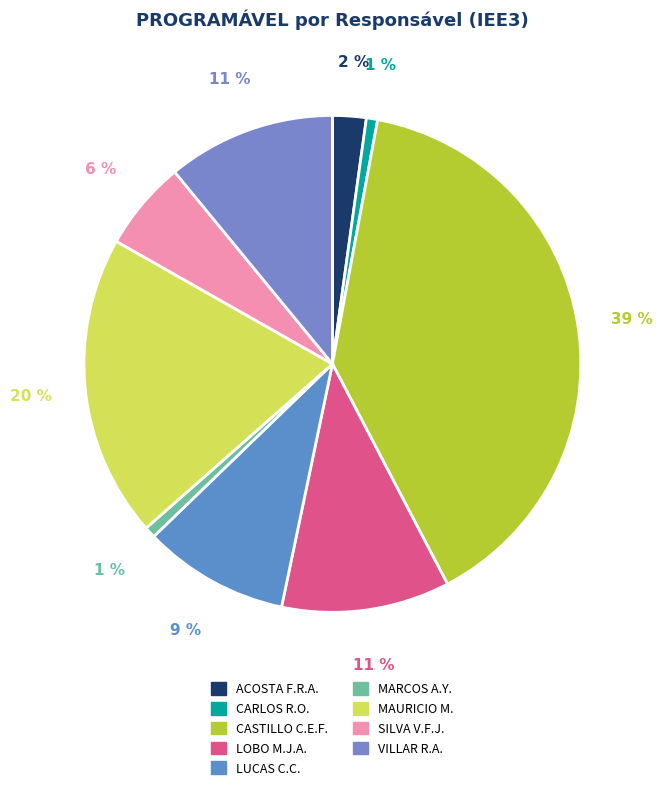

To the nearest percent, what is the average slice percentage?

11%